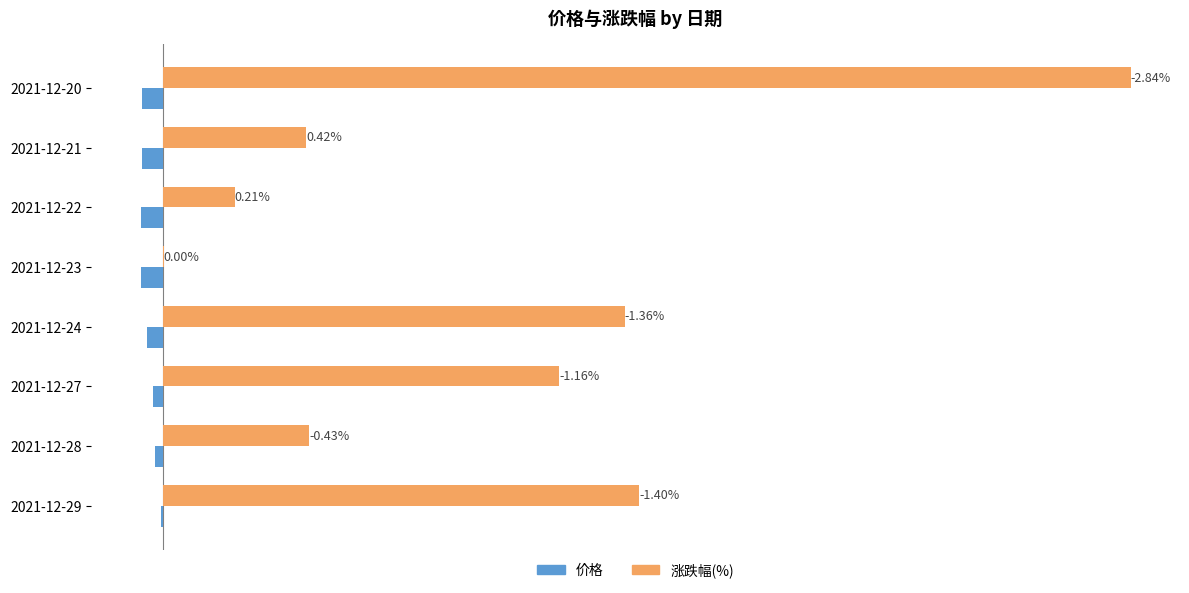

What are all the series names shown in the legend?

价格, 涨跌幅(%)